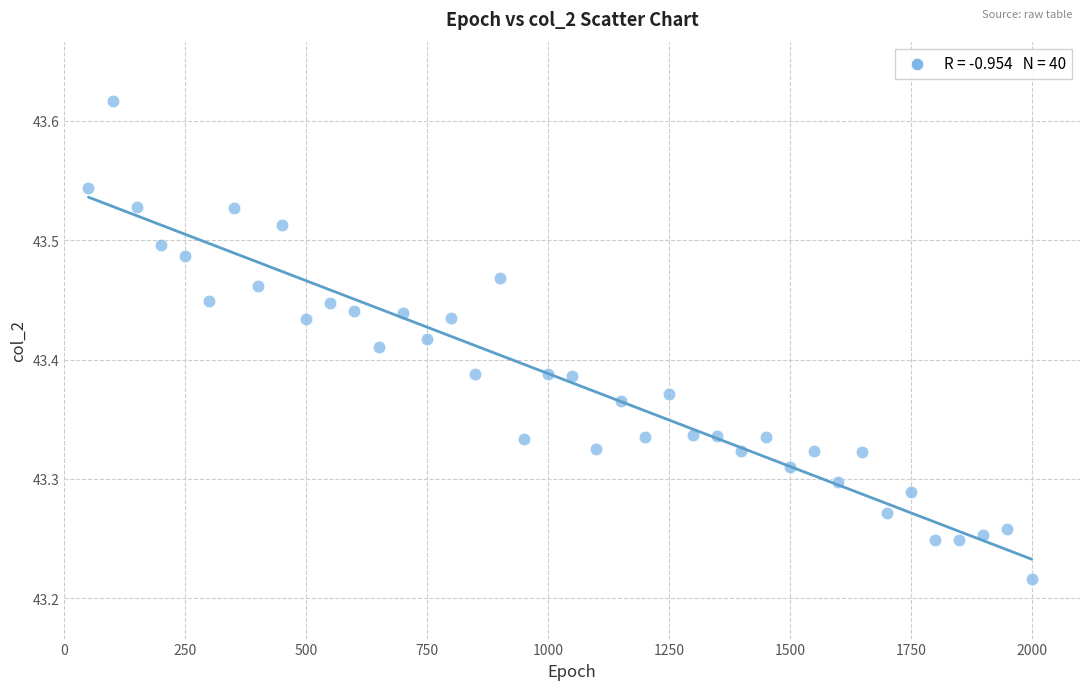

What is the range of X values (max minus min)?

1950.0